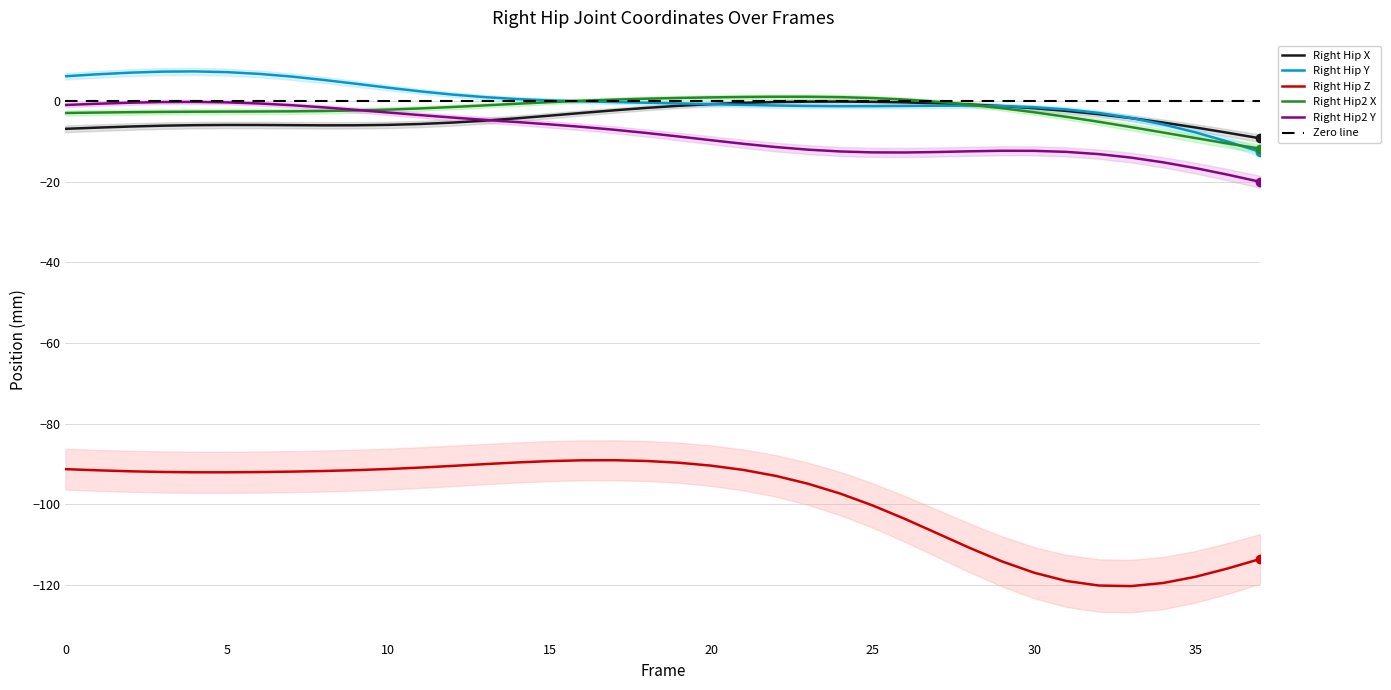

At which category is the sum across all series the highest?

4